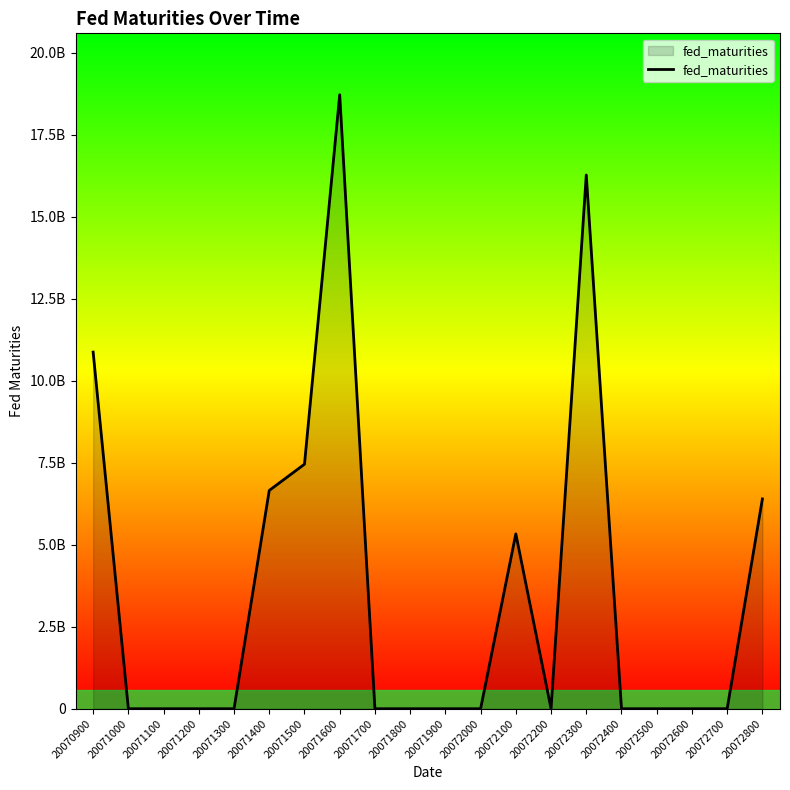

Reading left to right, transcribe all the data shown in this chart.

10875237800	0	0	0	0	6657527900	7457547200	18724230800	0	0	0	0	5332930800	0	16277175800	0	0	0	0	6398553400